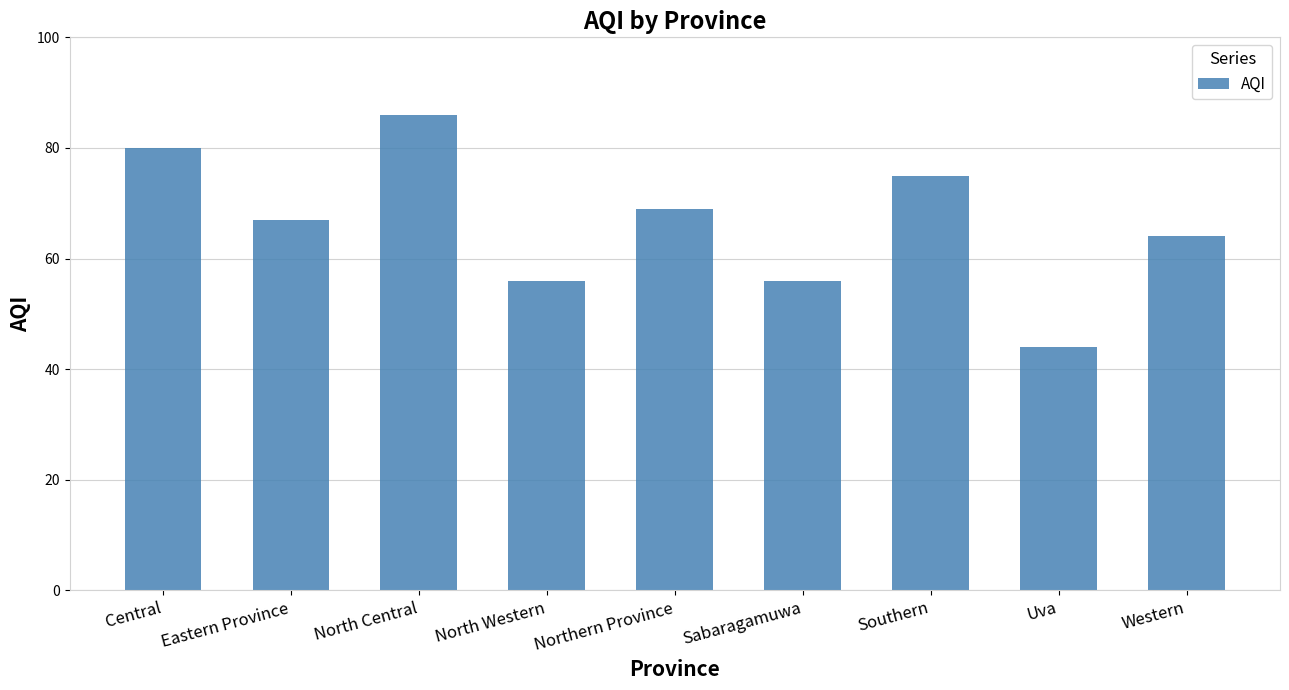

What is the change in value from North Central to North Western?

-30